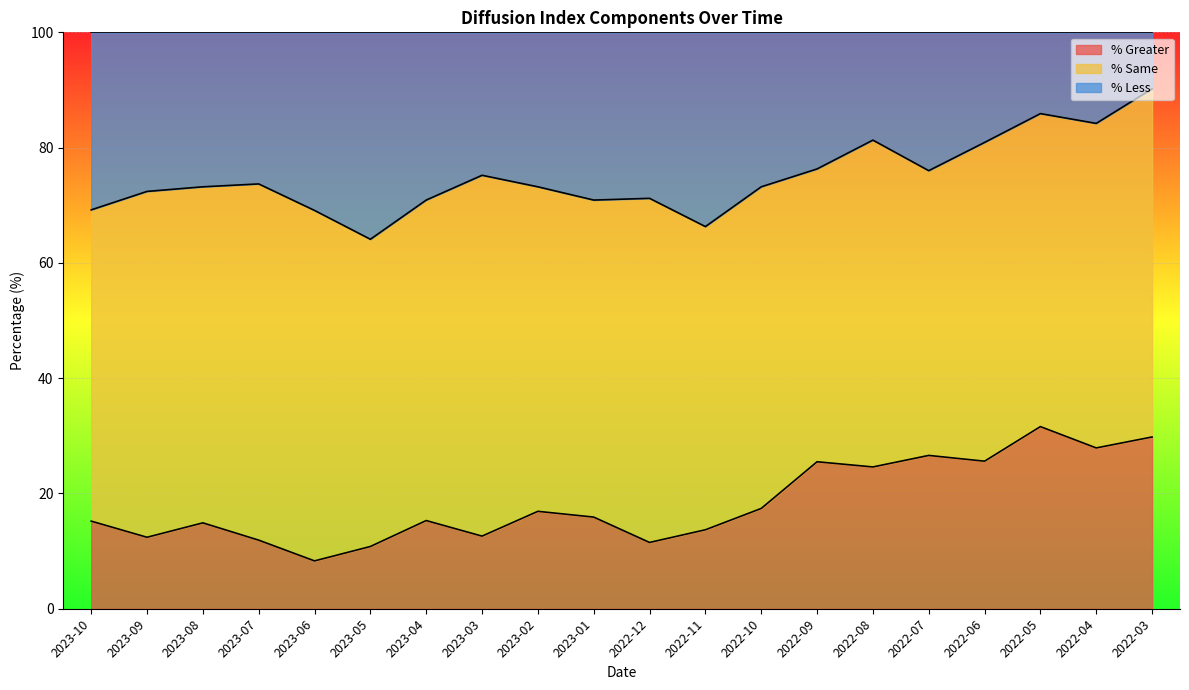

What are all the series names shown in the legend?

% Greater, % Same, % Less